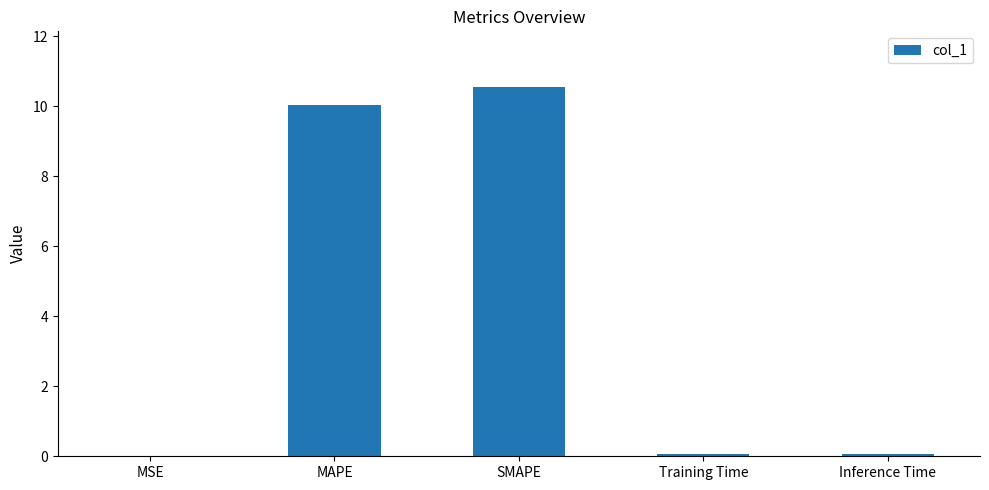

Which has a higher value, MAPE or MSE?

MAPE